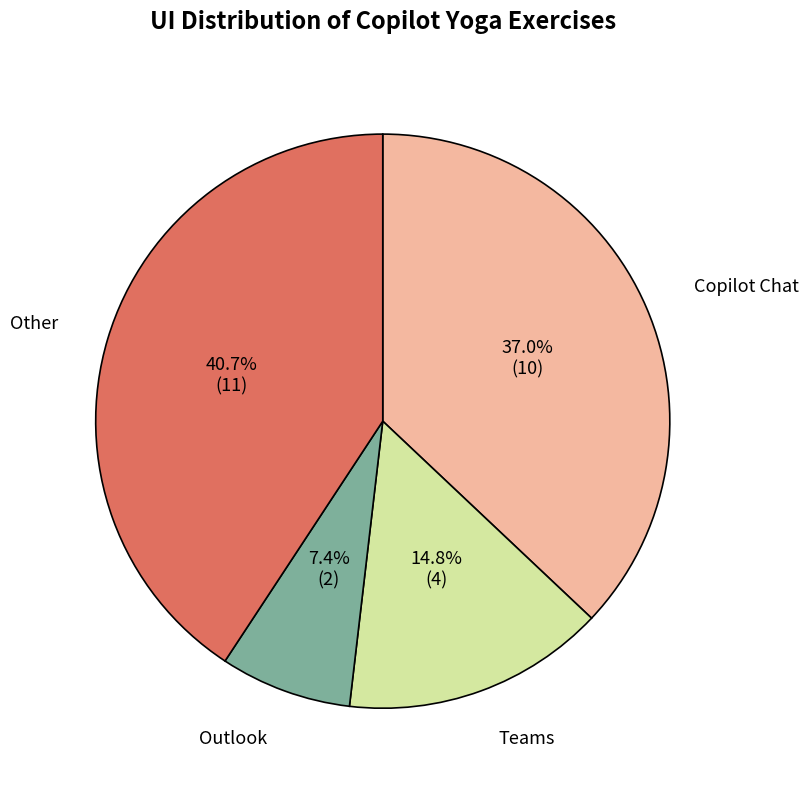

Rank the categories by value from lowest to highest.

Outlook, Teams, Copilot Chat, Other